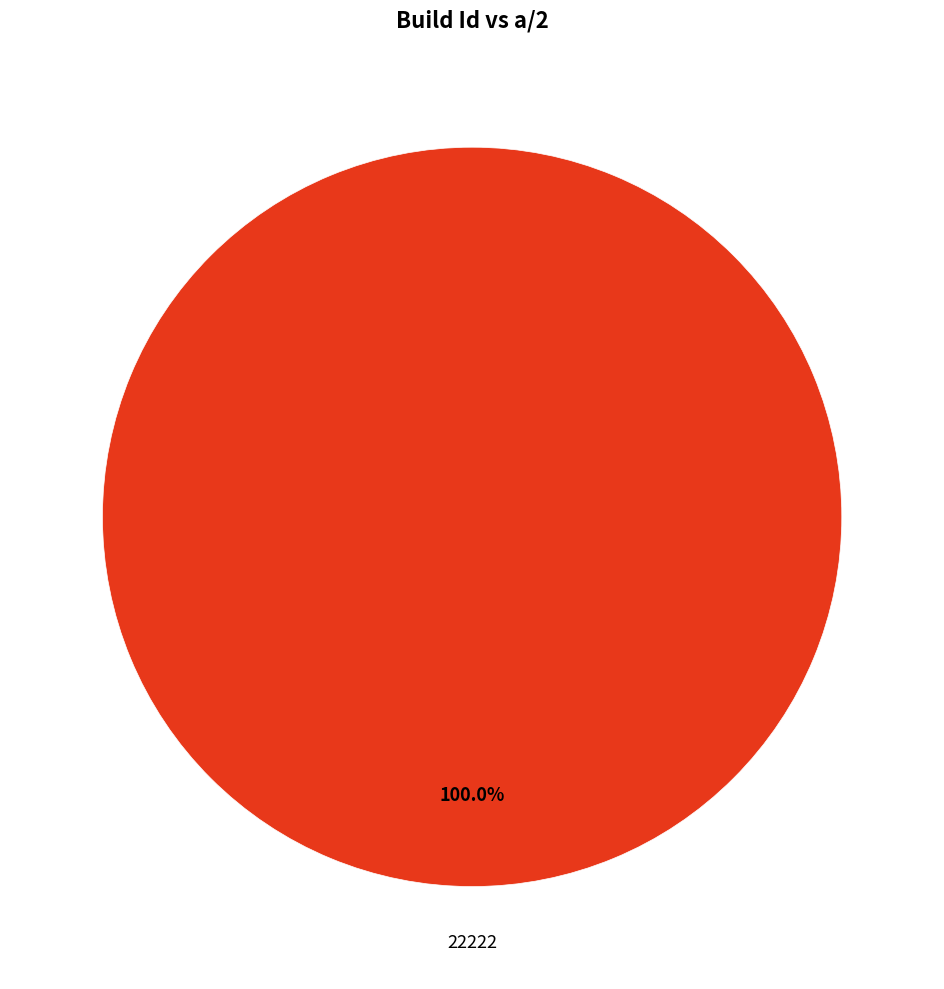

Is there any slice that represents more than half of the pie?

Yes